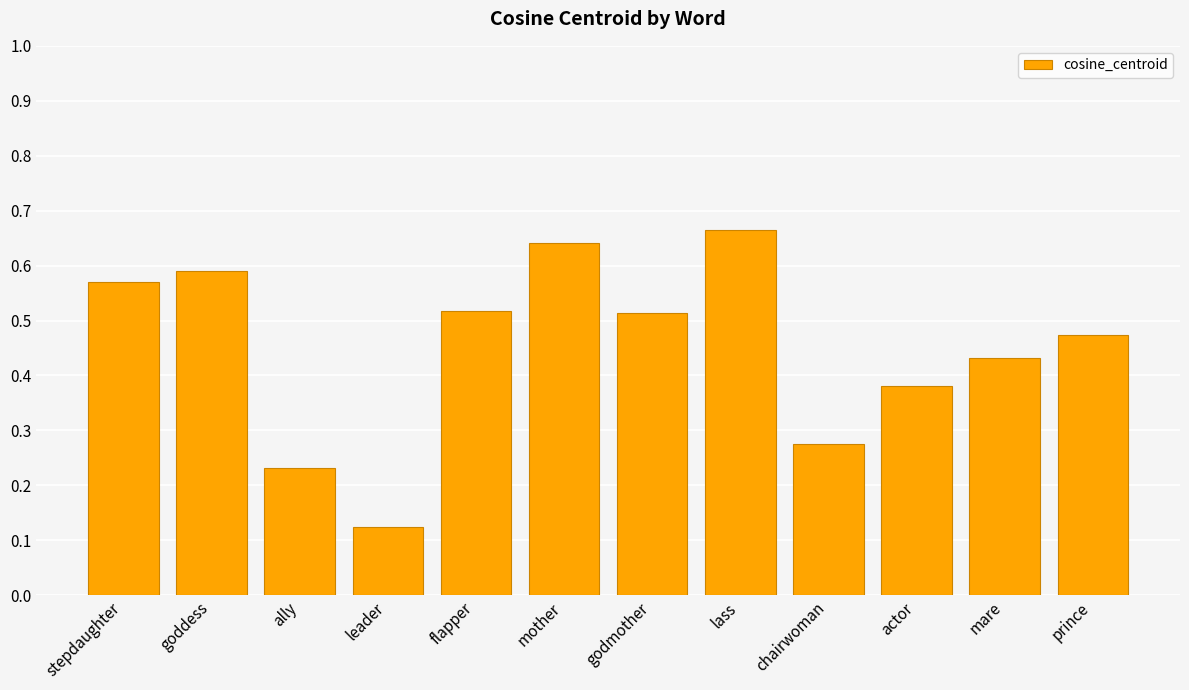

What is the sum of all values?

5.4